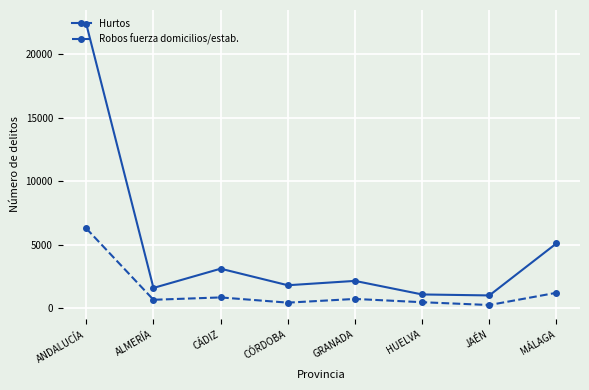

What position from the left is GRANADA?

5